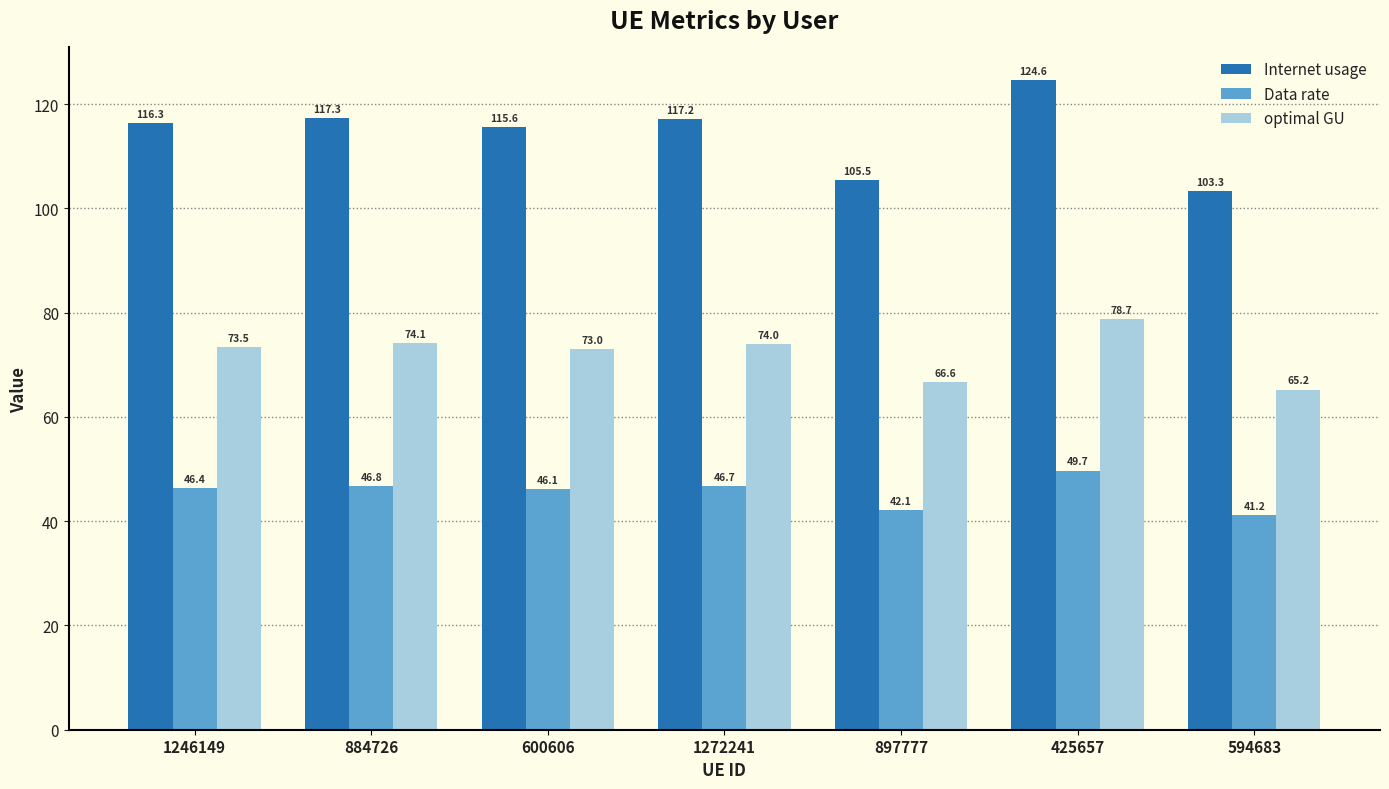

List the labels in order of Internet usage value, smallest first.

594683, 897777, 600606, 1246149, 1272241, 884726, 425657